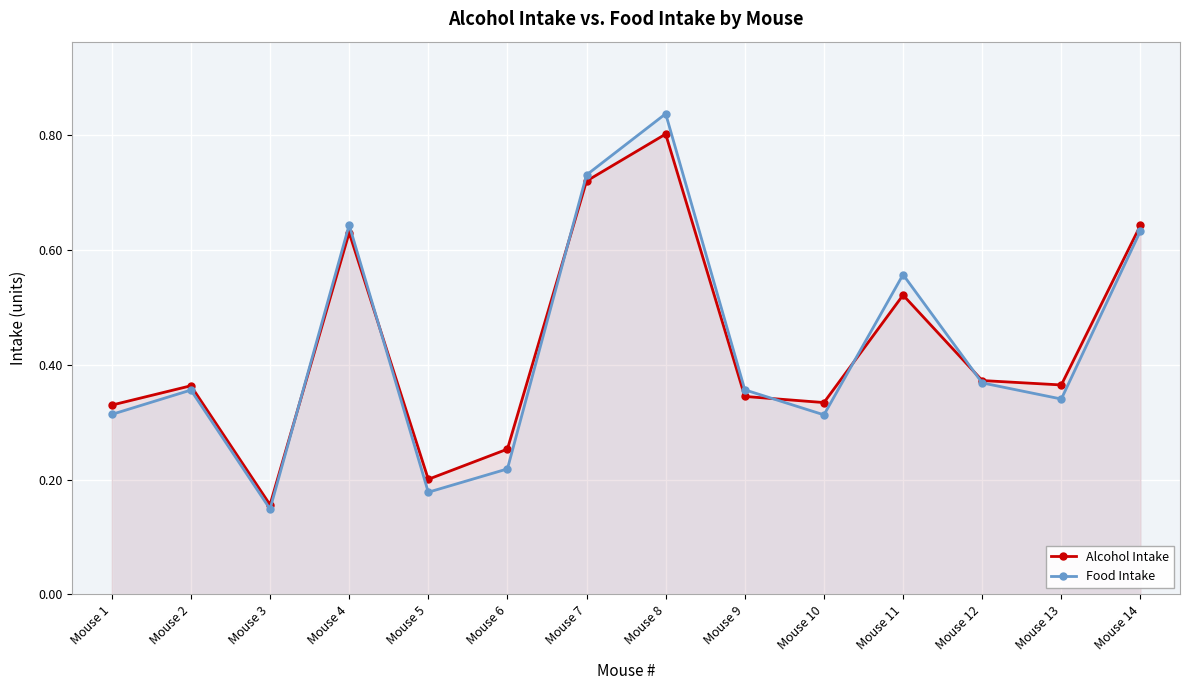

Count the Alcohol Intake values in the range 0 to 1.

14